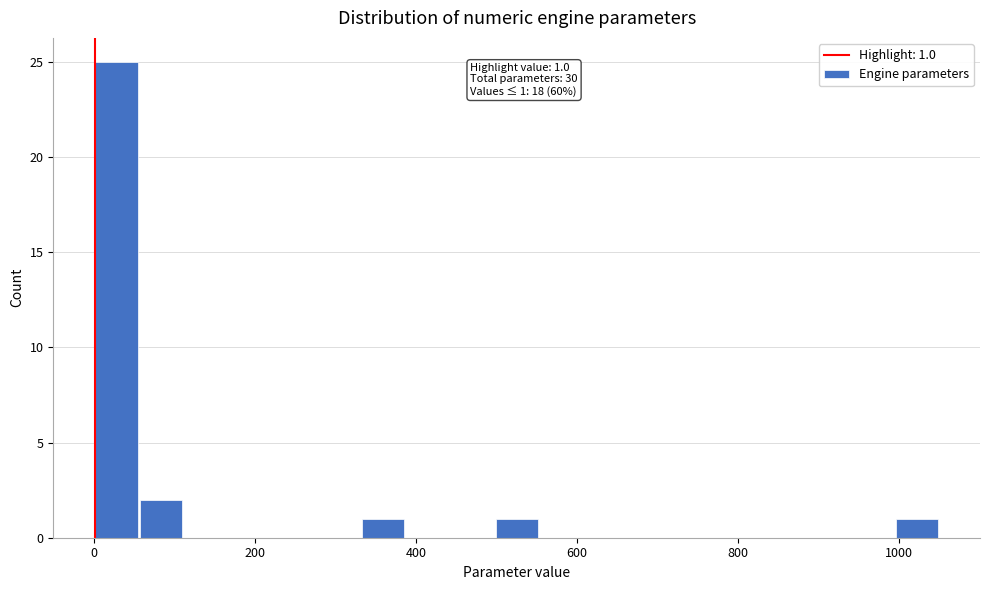

Read against the x-axis, roughly where is the centre of the tallest bar?

20